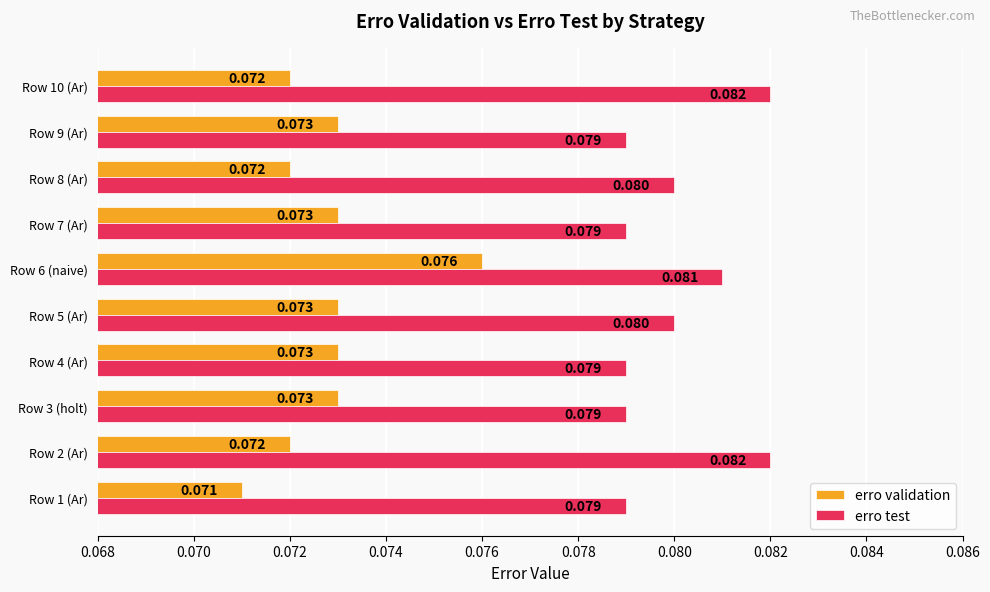

Is the value of erro test at Row 4 (Ar) greater than the value of erro validation at Row 10 (Ar)?

Yes